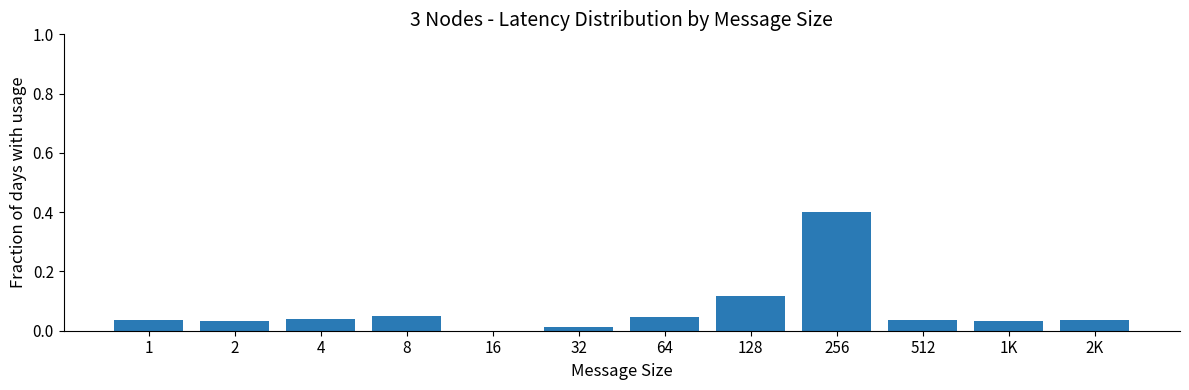

What is the sum of all values?

0.8